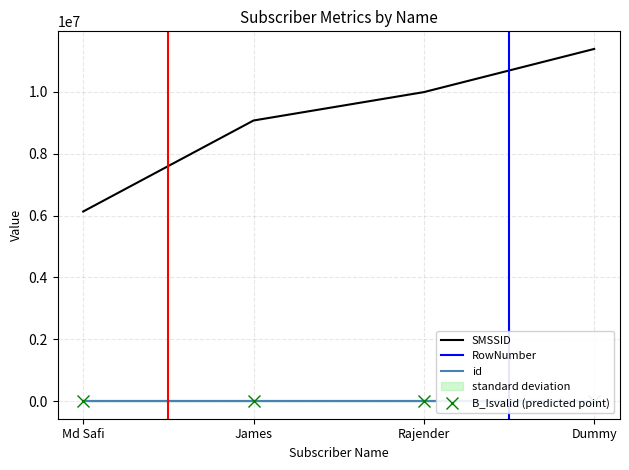

What is the total value across all series at Dummy?

11389918